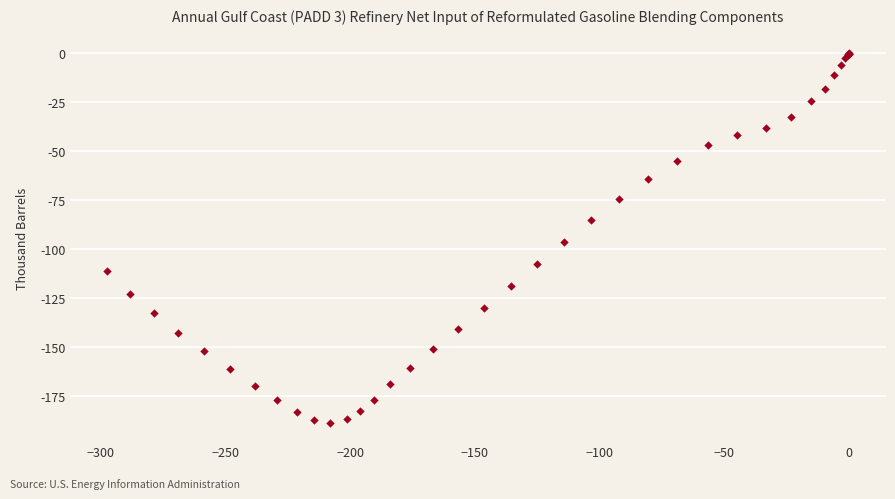

What Y value in the scatter plot is closest to -94?

-96.5